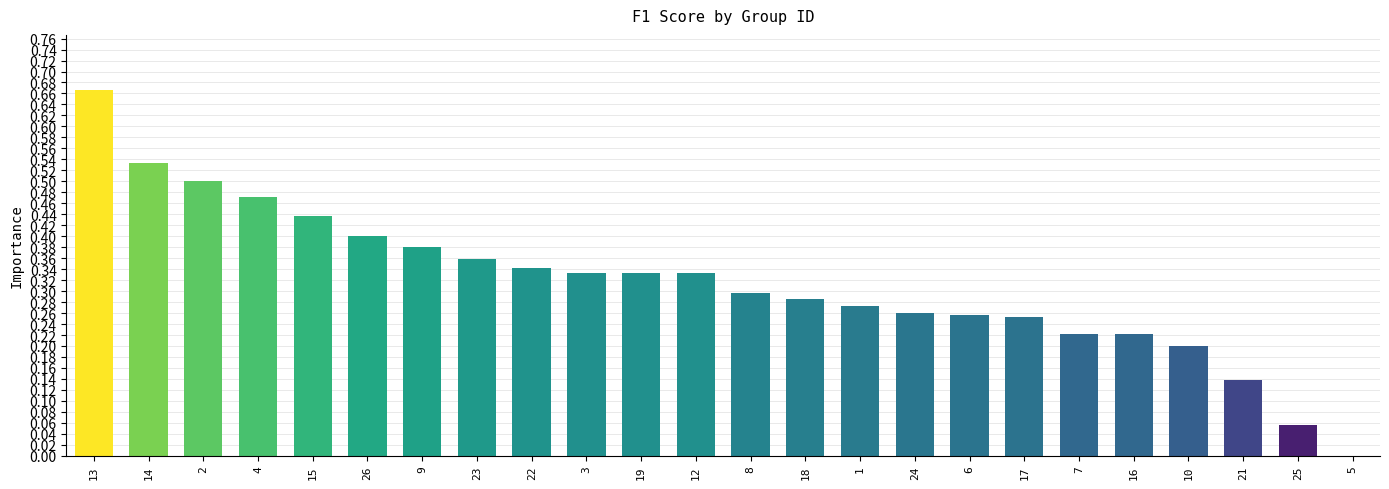

What is the change in value from 14 to 25?

-0.5